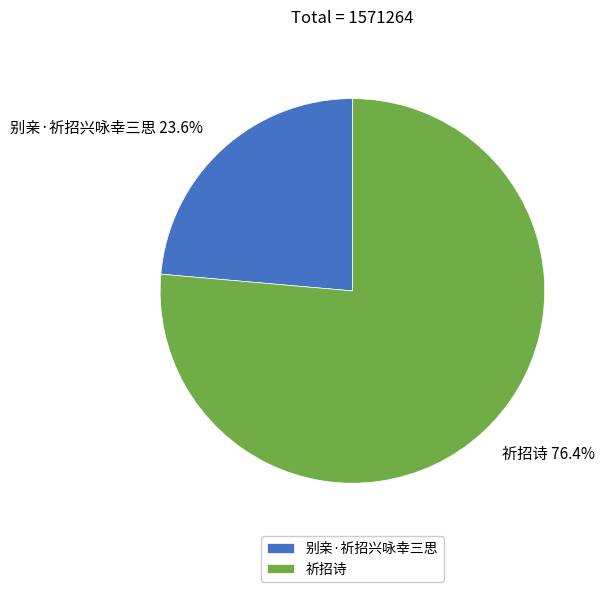

Between 祈招诗 and 别亲·祈招兴咏幸三思, which is larger?

祈招诗